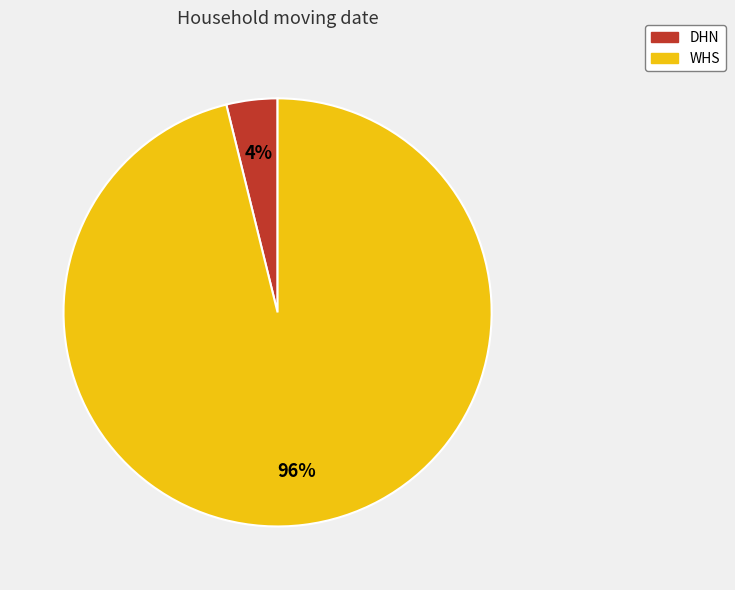

Is there a majority slice in this chart?

Yes